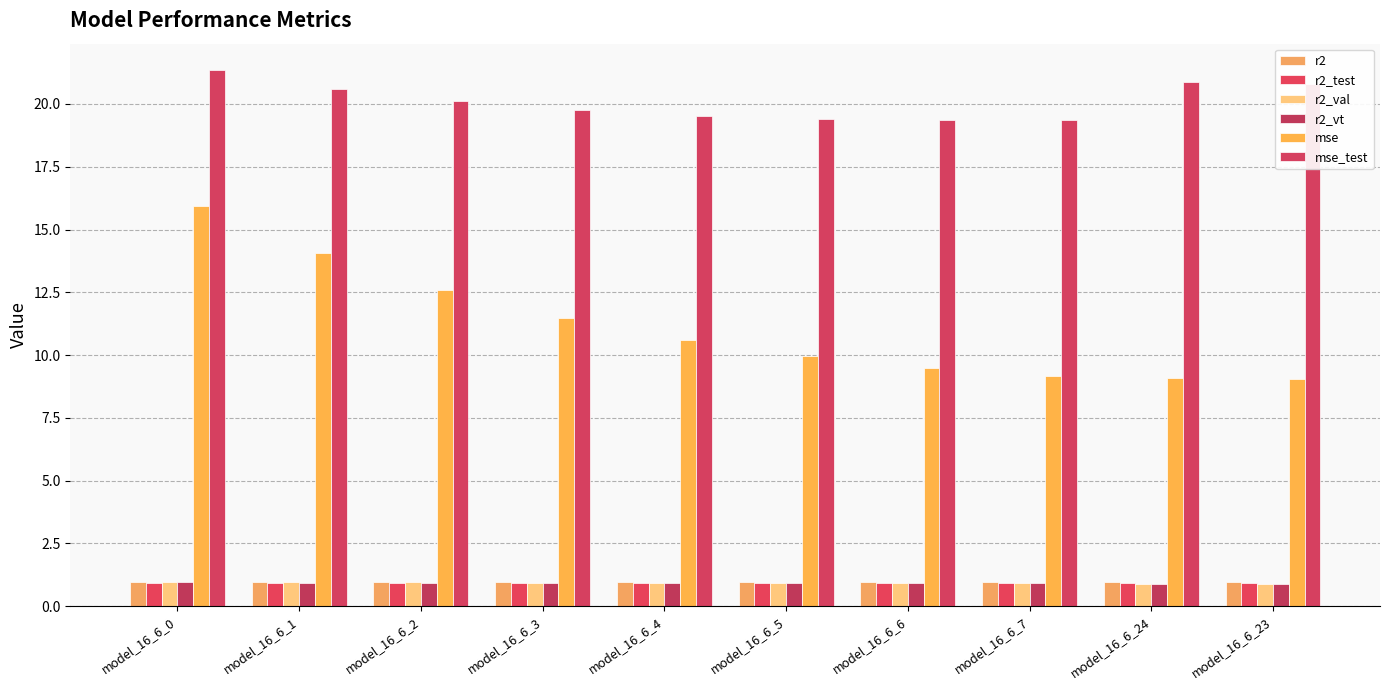

Where does the mse_test series first go above 20?

model_16_6_0